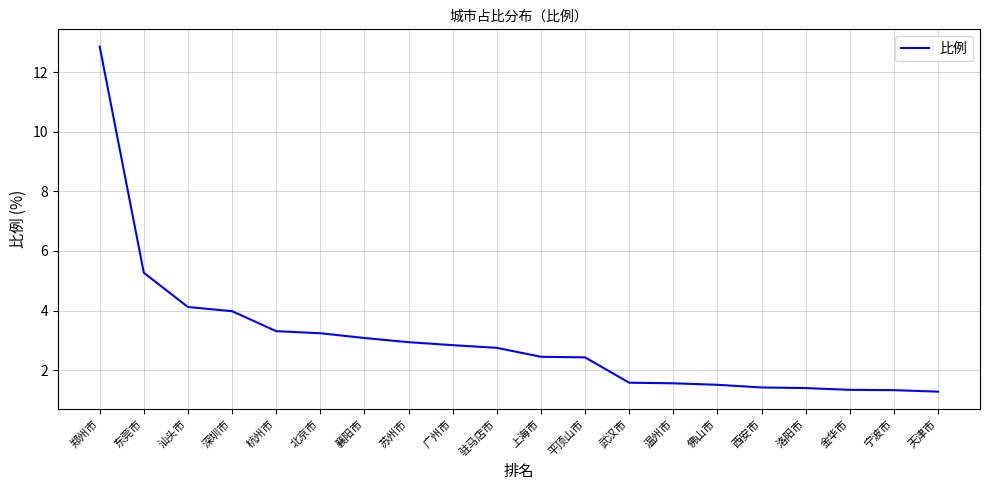

What is the maximum value shown in the chart?

12.9